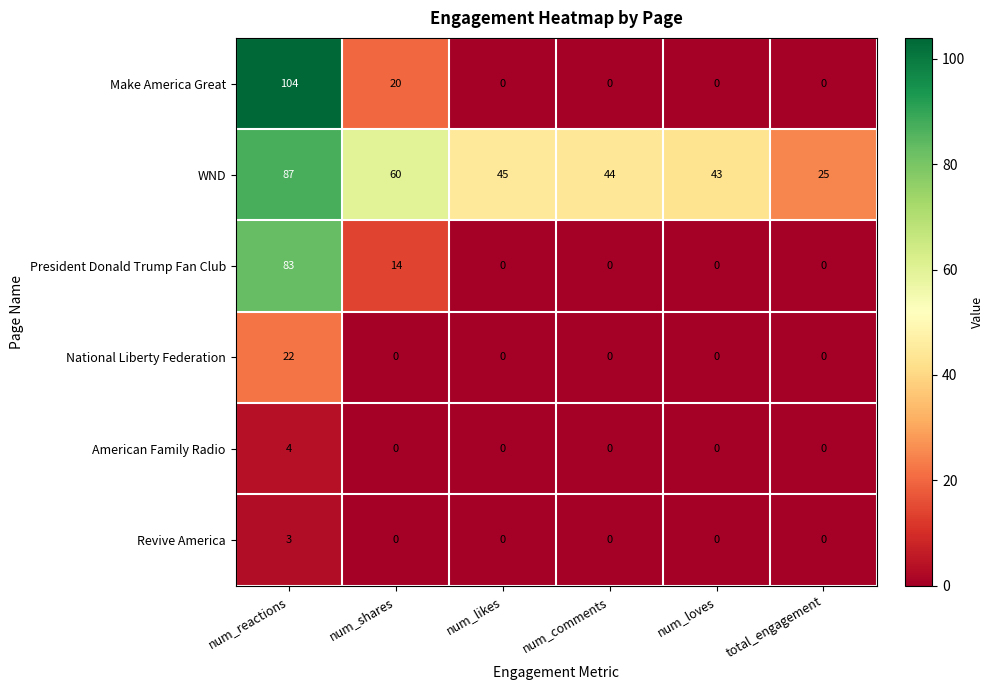

What is the approximate value of Make America Great at num_shares, to the nearest 10?

20